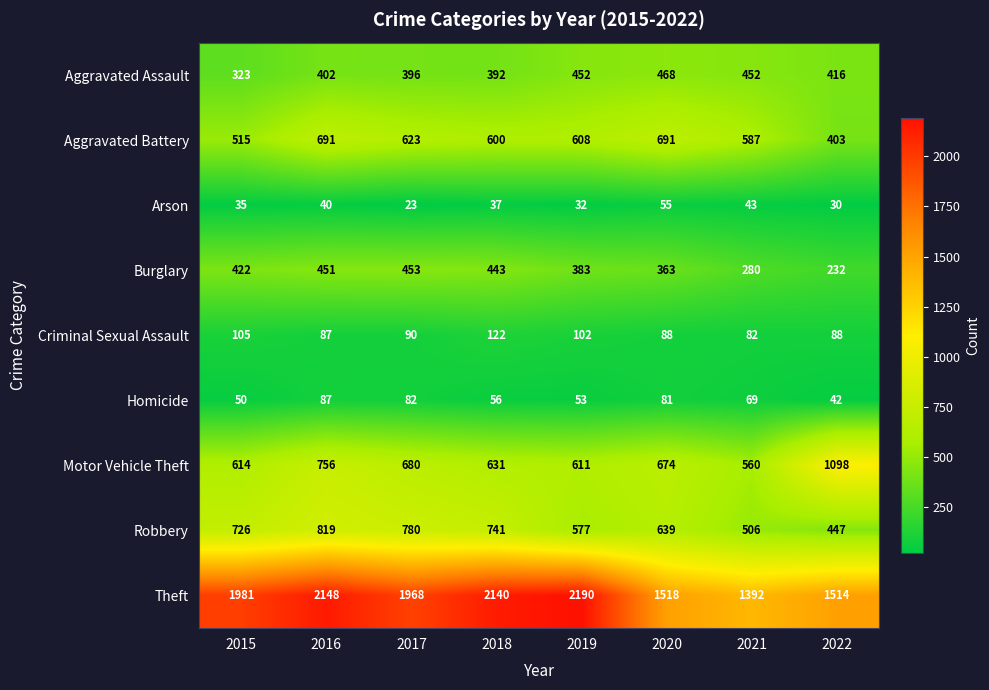

What is the smallest value displayed?

23